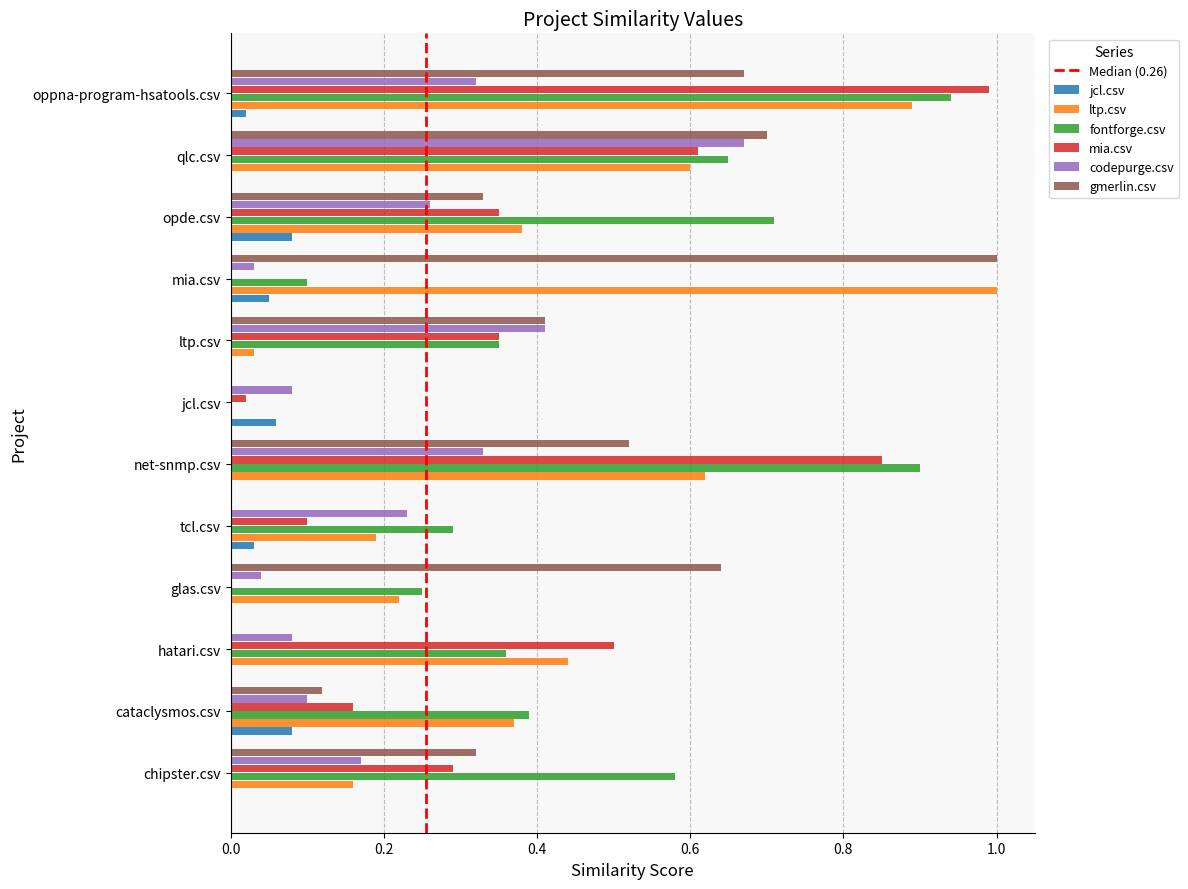

What value does the gmerlin.csv series have at mia.csv?

1.0